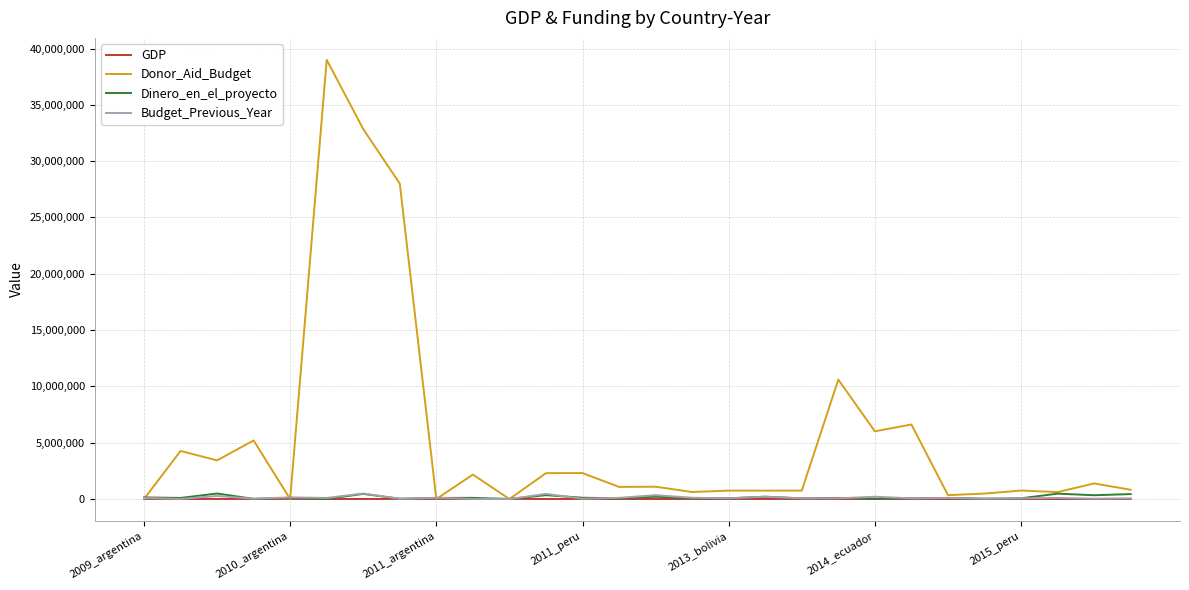

Which series has the widest spread of values?

Donor_Aid_Budget